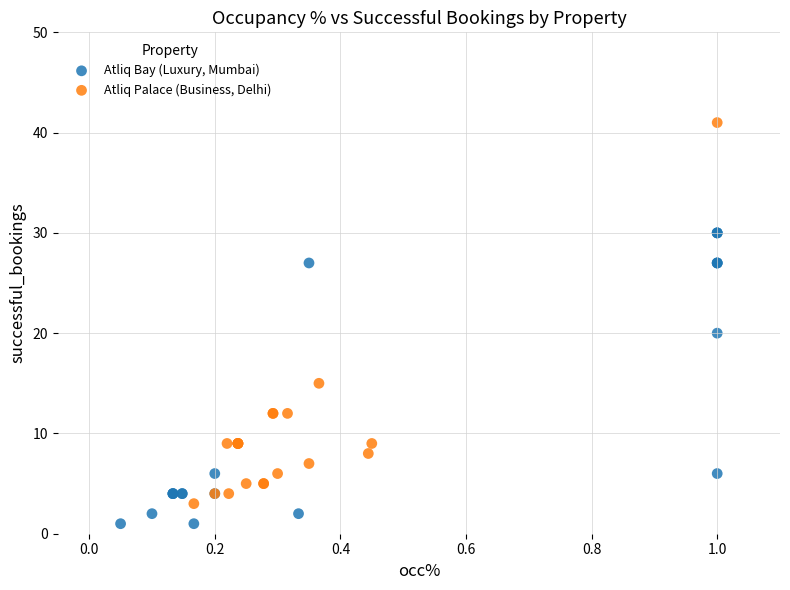

Which series contains the lowest Y value?

Atliq Bay (Luxury, Mumbai)